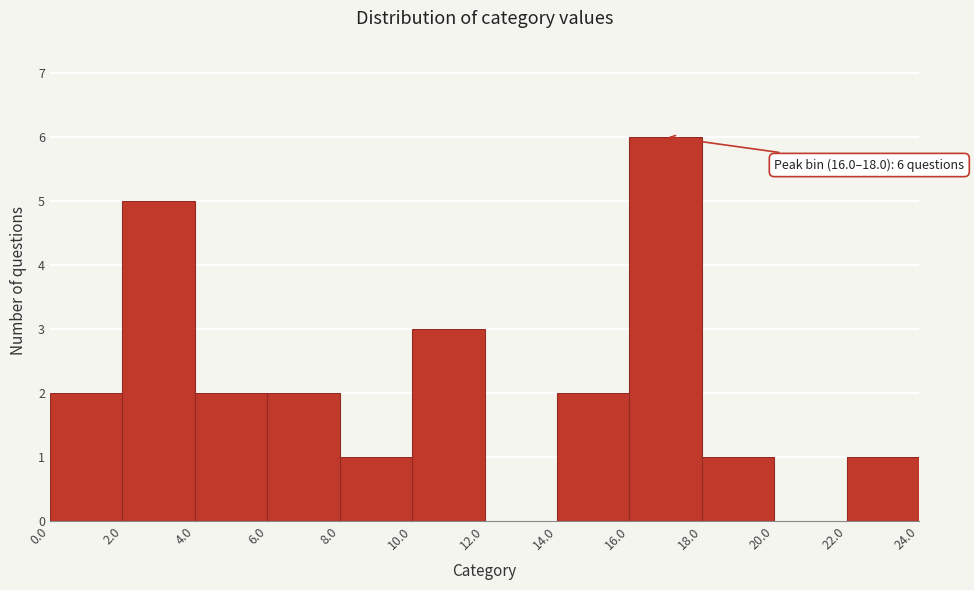

Over which range of the x-axis is the bar tallest?

16.0 to 18.0